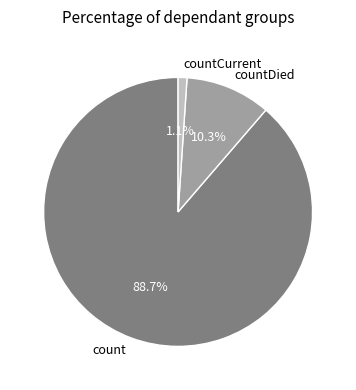

What is the ratio of the value at countDied to the value at count?

0.1